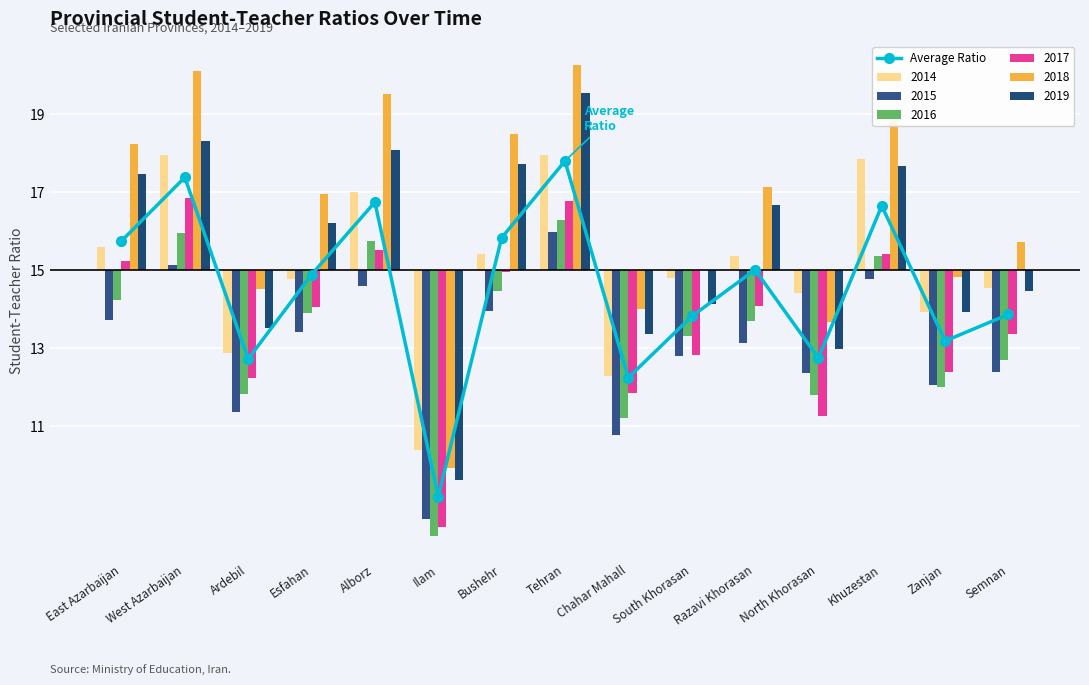

What is the difference between the maximum and second lowest values?

5.6